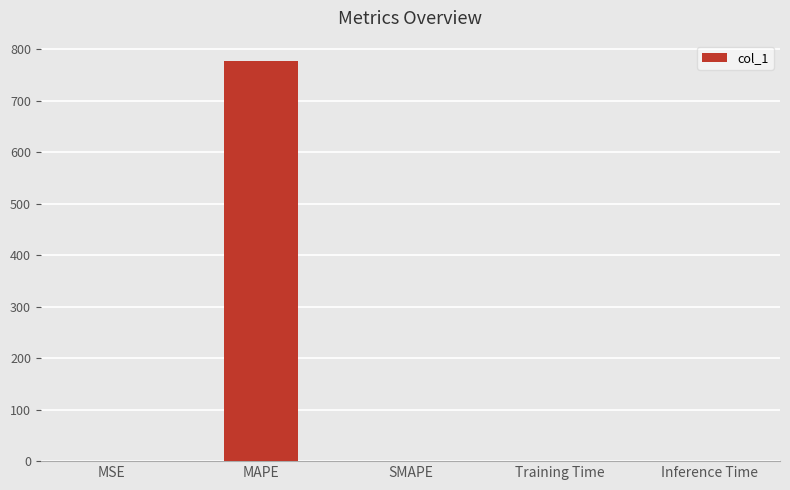

At which category does the chart reach its peak across all series?

MAPE